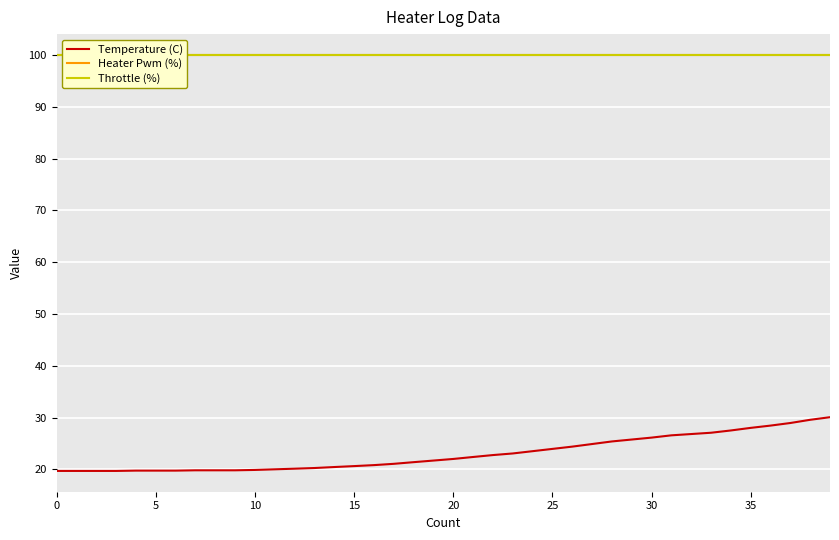

How many lines are shown in the chart?

3